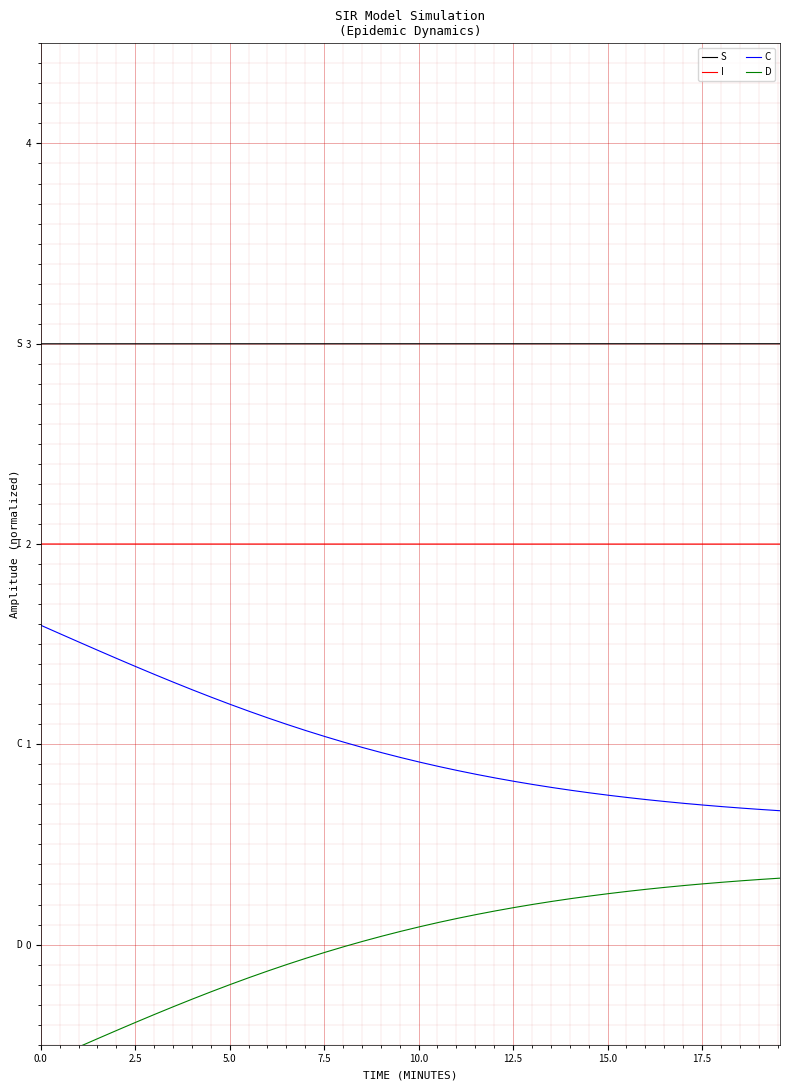

Reading right to left, extract all data points from this chart.

S: 3.0	3.0	3.0	3.0	3.0	3.0	3.0	3.0	3.0	3.0	3.0	3.0	3.0	3.0	3.0	3.0	3.0	3.0	3.0	3.0	3.0	3.0	3.0	3.0	3.0	3.0	3.0	3.0	3.0	3.0	3.0	3.0	3.0	3.0	3.0	3.0	3.0	3.0	3.0	3.0
I: 2.0	2.0	2.0	2.0	2.0	2.0	2.0	2.0	2.0	2.0	2.0	2.0	2.0	2.0	2.0	2.0	2.0	2.0	2.0	2.0	2.0	2.0	2.0	2.0	2.0	2.0	2.0	2.0	2.0	2.0	2.0	2.0	2.0	2.0	2.0	2.0	2.0	2.0	2.0	2.0
C: 0.7	0.7	0.7	0.7	0.7	0.7	0.7	0.7	0.7	0.7	0.8	0.8	0.8	0.8	0.8	0.8	0.8	0.9	0.9	0.9	0.9	1.0	1.0	1.0	1.0	1.1	1.1	1.1	1.2	1.2	1.2	1.3	1.3	1.3	1.4	1.4	1.5	1.5	1.6	1.6
D: 0.3	0.3	0.3	0.3	0.3	0.3	0.3	0.3	0.3	0.3	0.2	0.2	0.2	0.2	0.2	0.2	0.2	0.1	0.1	0.1	0.1	0.0	0.0	-0.0	-0.0	-0.1	-0.1	-0.1	-0.2	-0.2	-0.2	-0.3	-0.3	-0.3	-0.4	-0.4	-0.5	-0.5	-0.6	-0.6